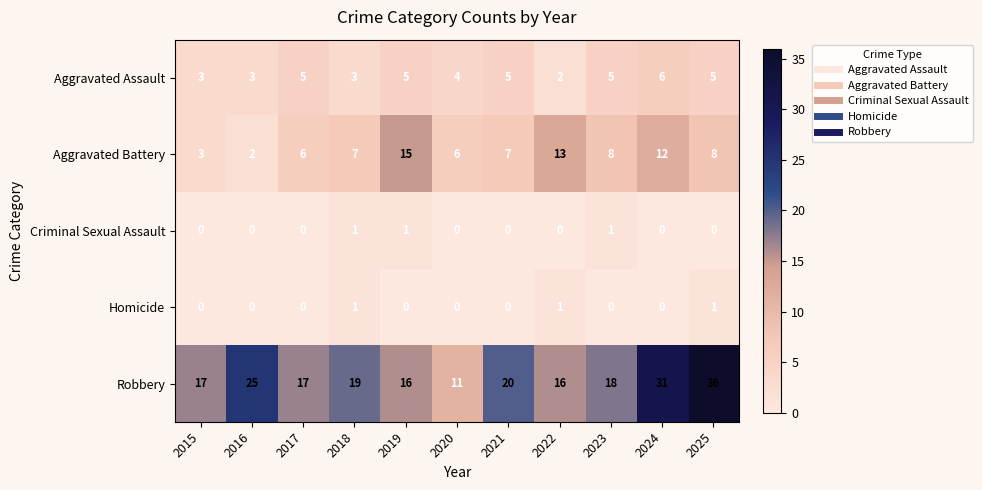

How many categories are shown in the chart?

11